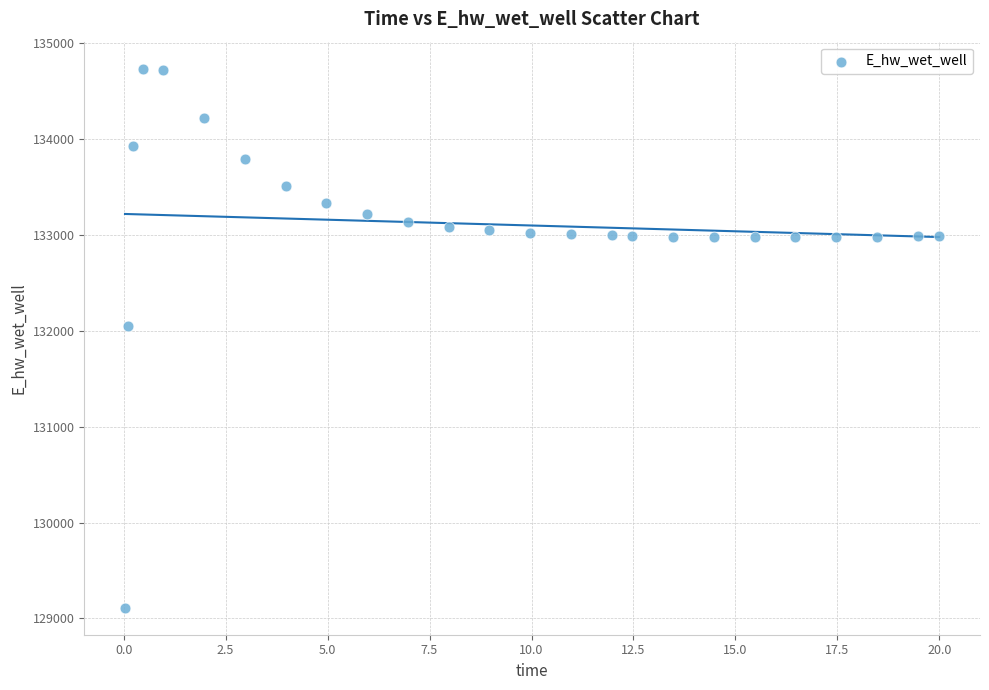

What Y value in the scatter plot is closest to 131923?

132045.8